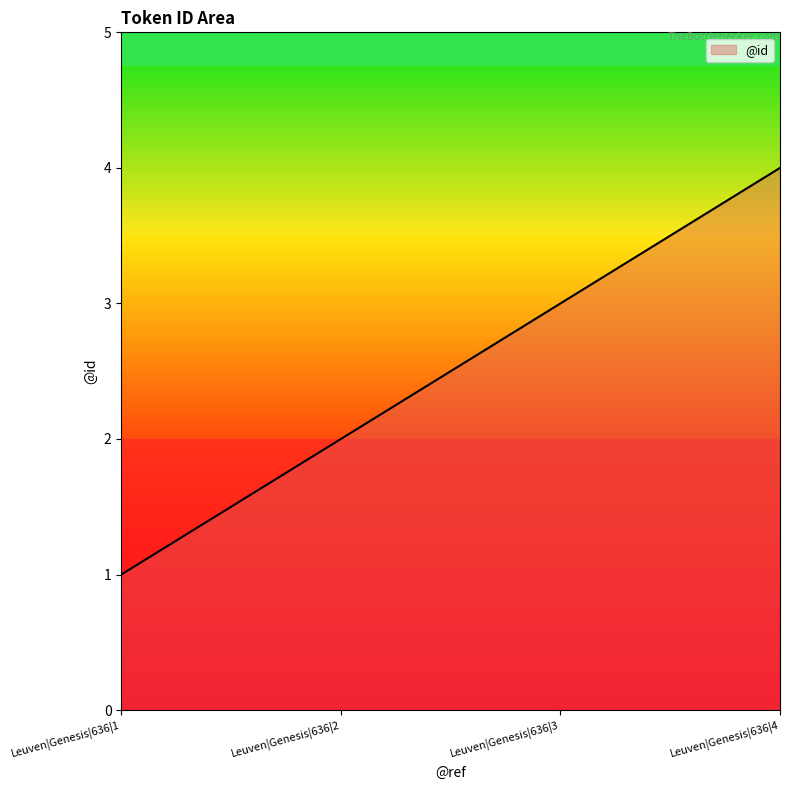

True or false: the data has more than 2 interior local peaks.

False